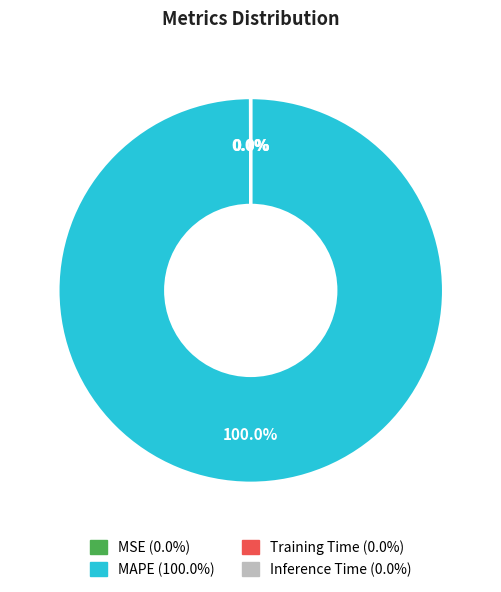

Does any single category account for the majority?

Yes